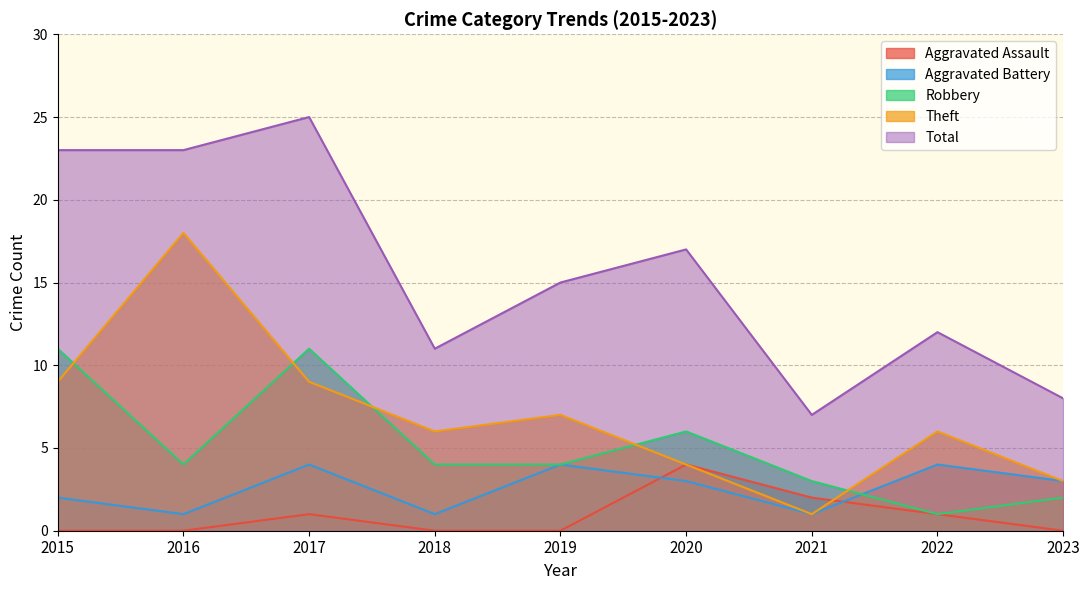

Reading left to right, what are all the values shown in this chart?

Aggravated Assault: 0	0	1	0	0	4	2	1	0
Aggravated Battery: 2	1	4	1	4	3	1	4	3
Robbery: 11	4	11	4	4	6	3	1	2
Theft: 9	18	9	6	7	4	1	6	3
Total: 23	23	25	11	15	17	7	12	8